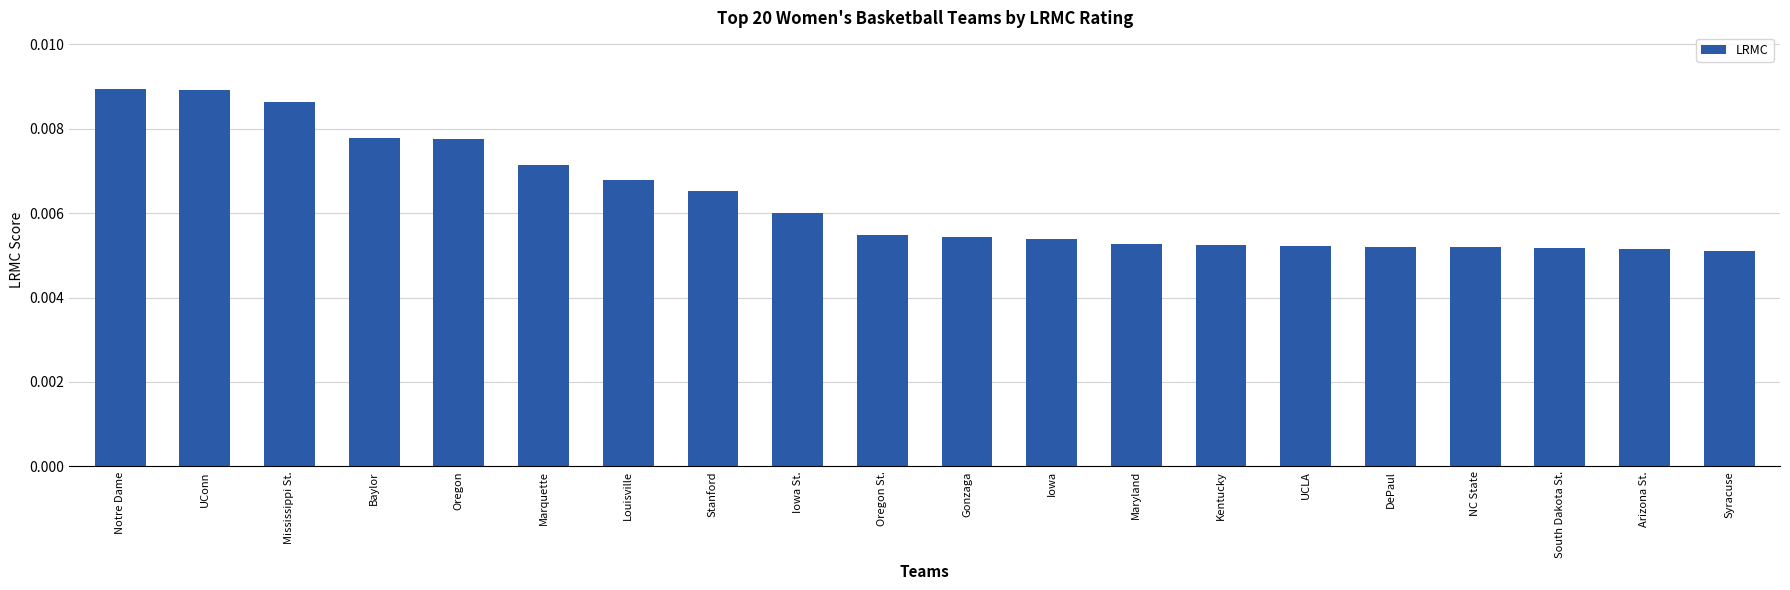

Which has a higher value, Iowa St. or UConn?

UConn